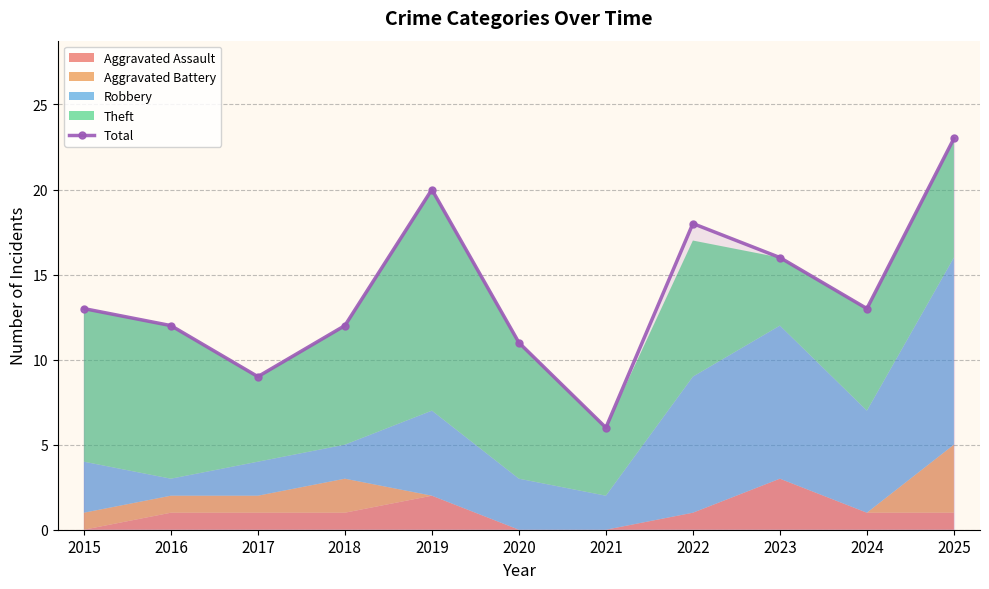

What is the change in value from 2019 to 2020?

-9